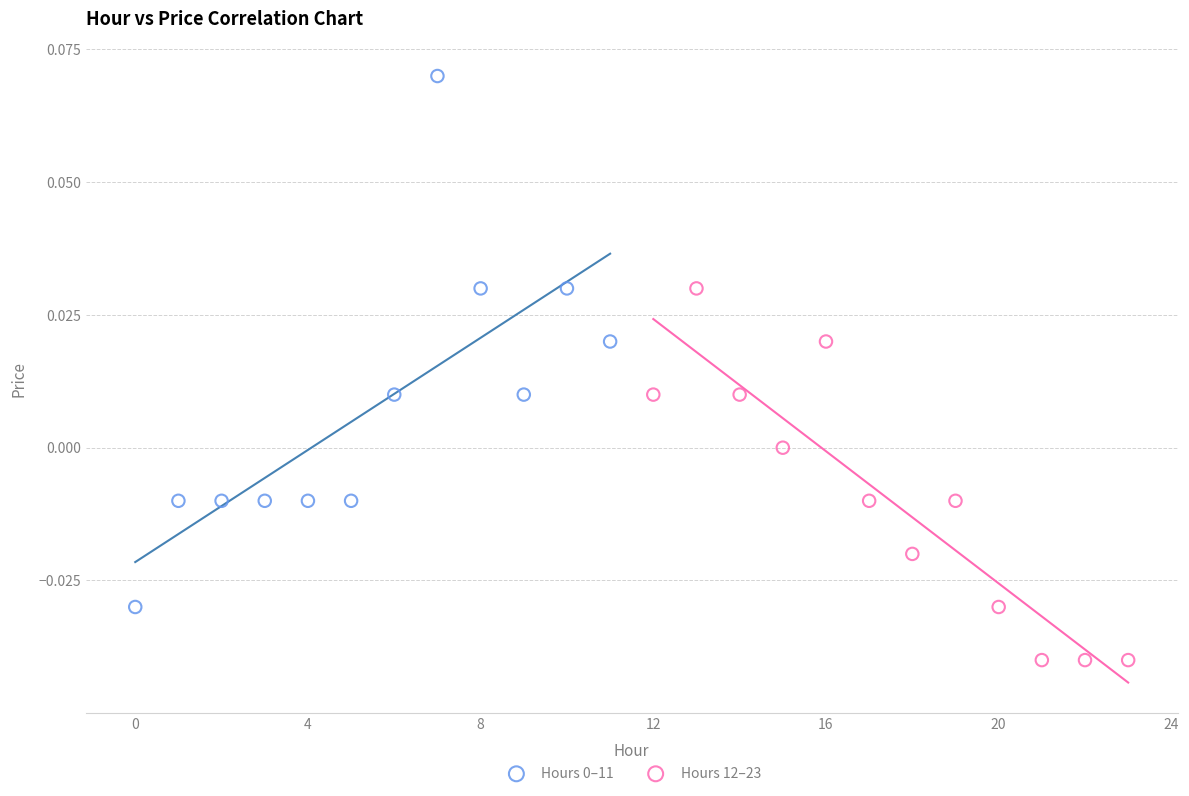

Which series reaches the minimum Y coordinate?

Hours 12–23